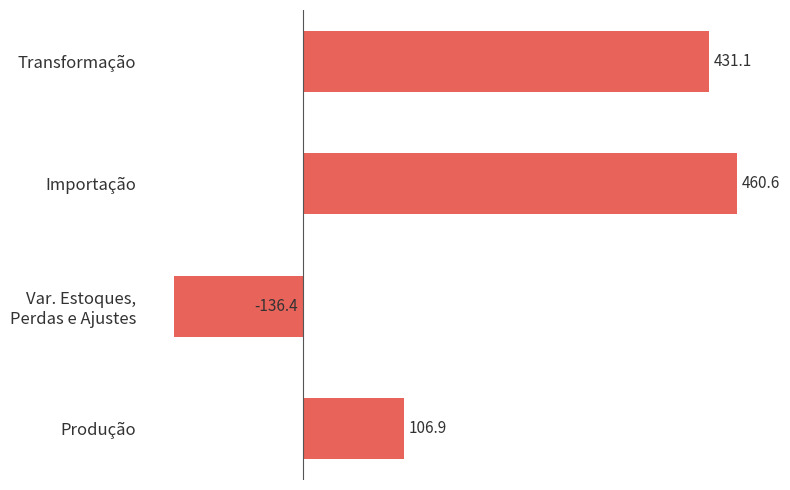

What is the smallest value displayed?

-136.4